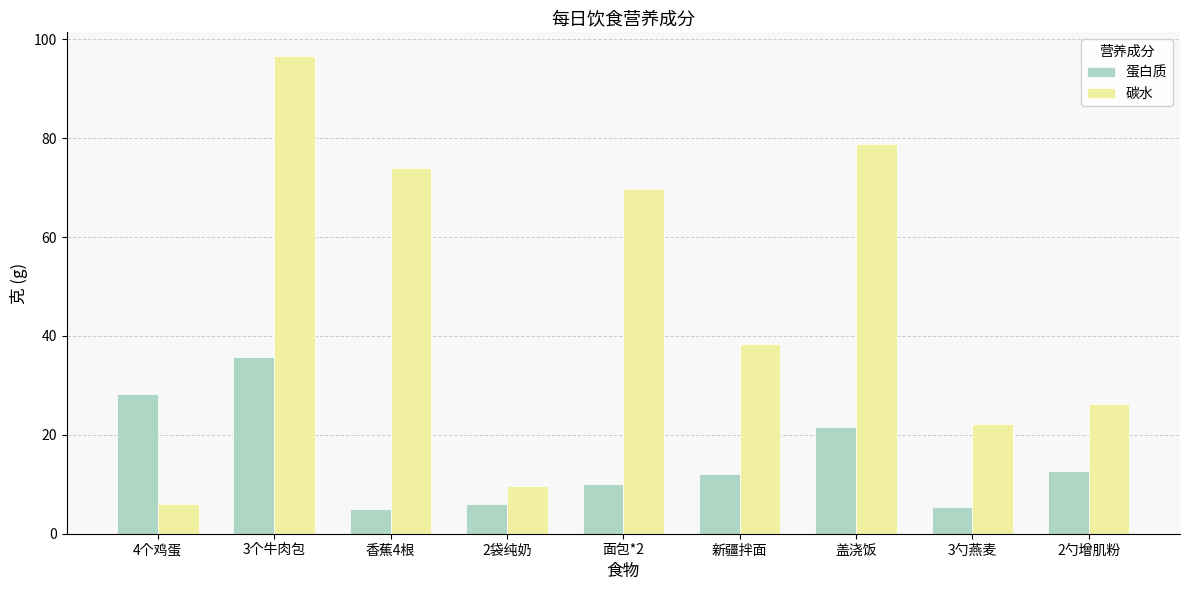

The 蛋白质 series shows 5.0 at 香蕉4根. True or false?

True